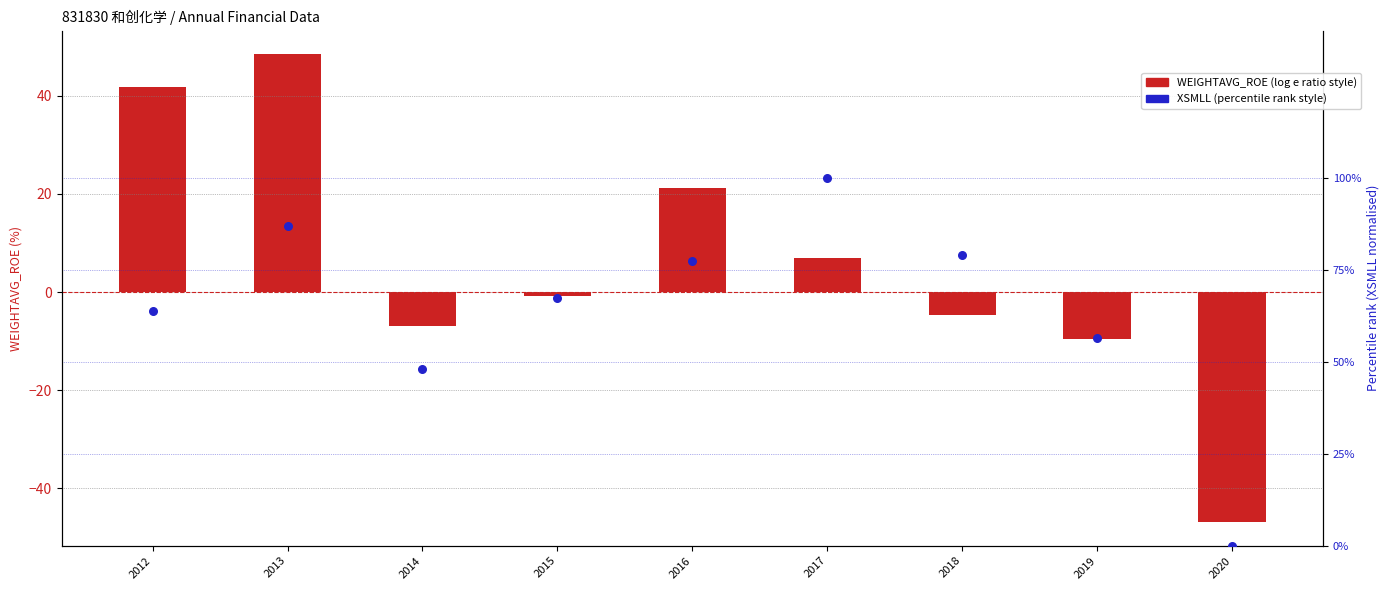

Which series contains the highest Y value?

WEIGHTAVG_ROE (log e ratio style)